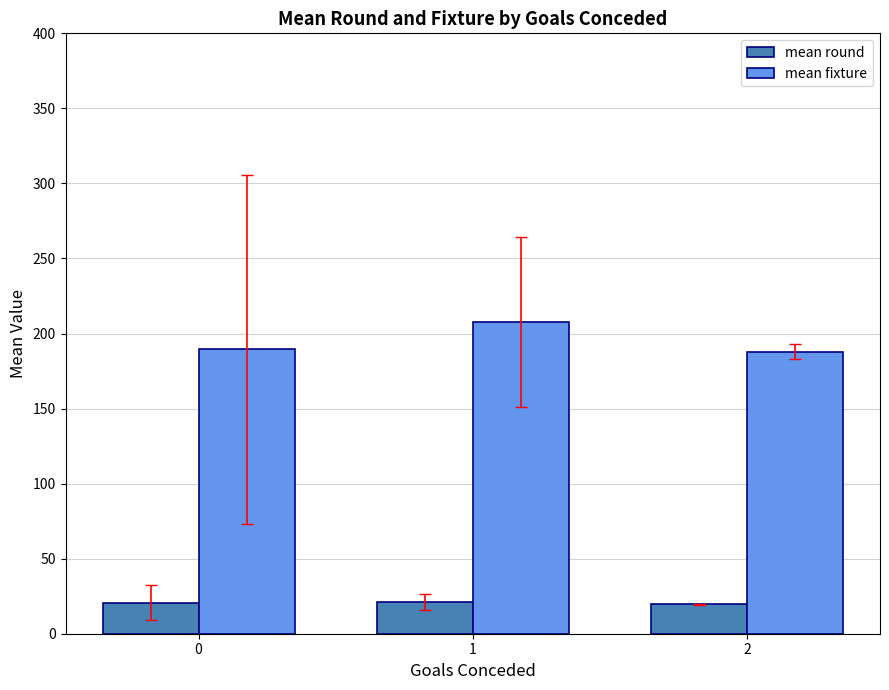

List the series in order of their overall mean, highest first.

mean fixture, mean round